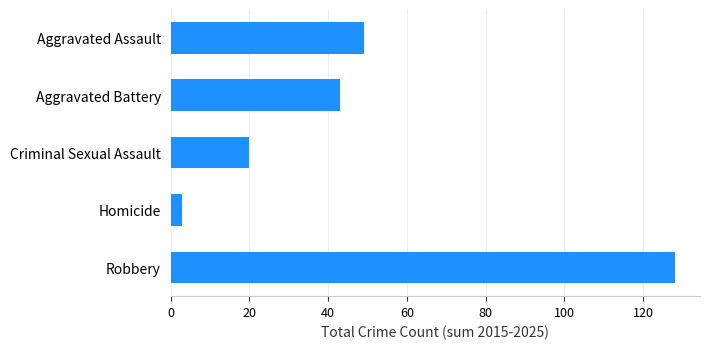

How many categories are shown in the chart?

5